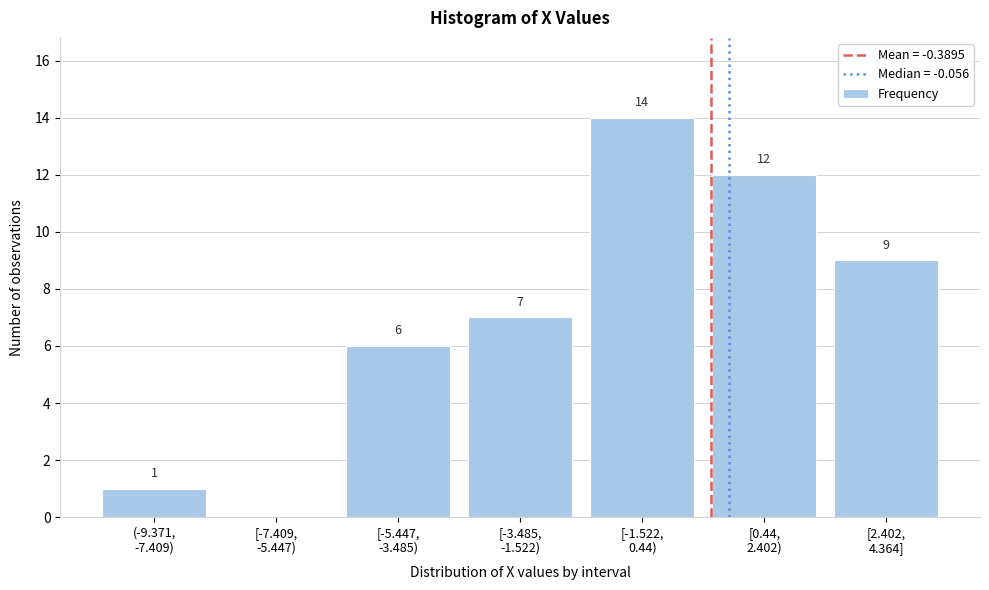

What is the sum of all values?

49